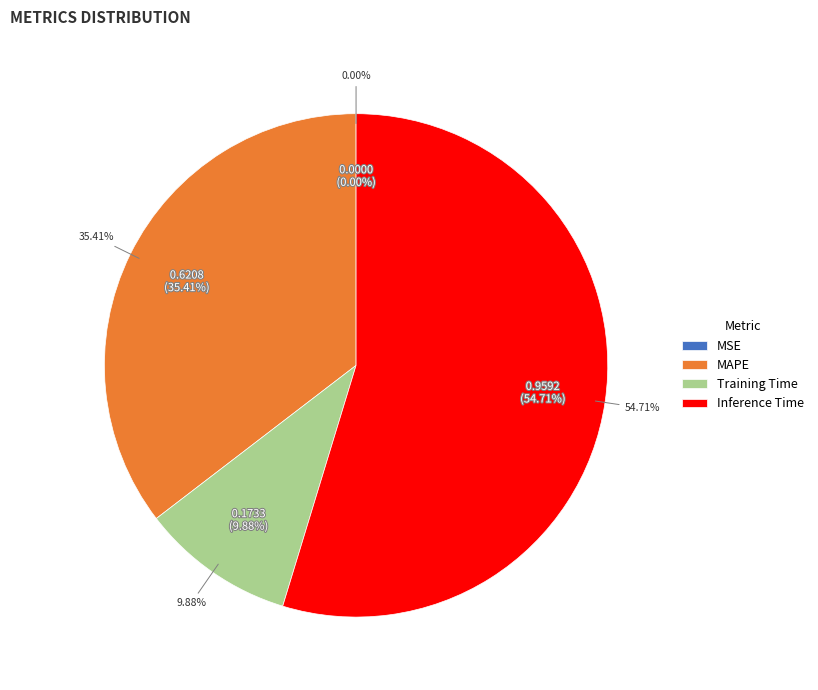

Which category accounts for the majority?

Inference Time